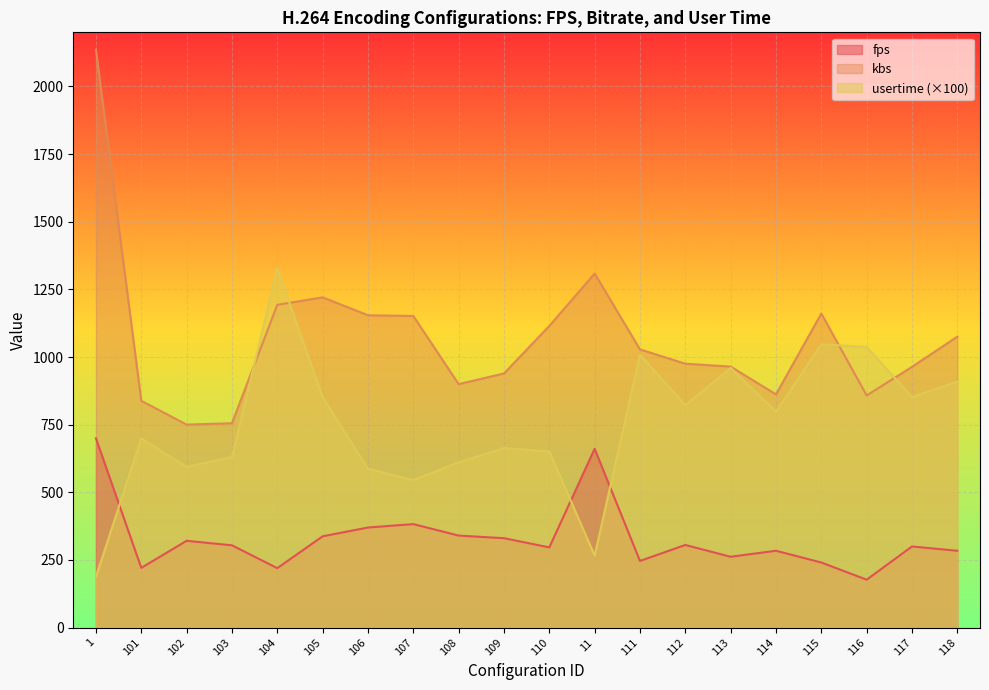

Is it true that kbs equals 899.8 at 108?

True